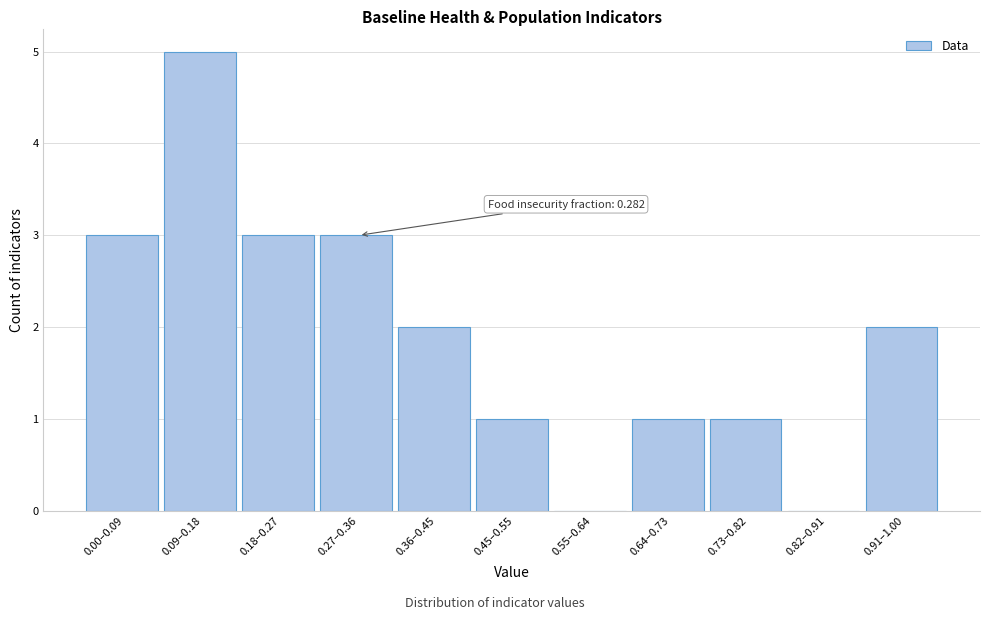

Reading right to left, list all the values displayed in this chart.

0.91–1.00=2	0.82–0.91=0	0.73–0.82=1	0.64–0.73=1	0.55–0.64=0	0.45–0.55=1	0.36–0.45=2	0.27–0.36=3	0.18–0.27=3	0.09–0.18=5	0.00–0.09=3